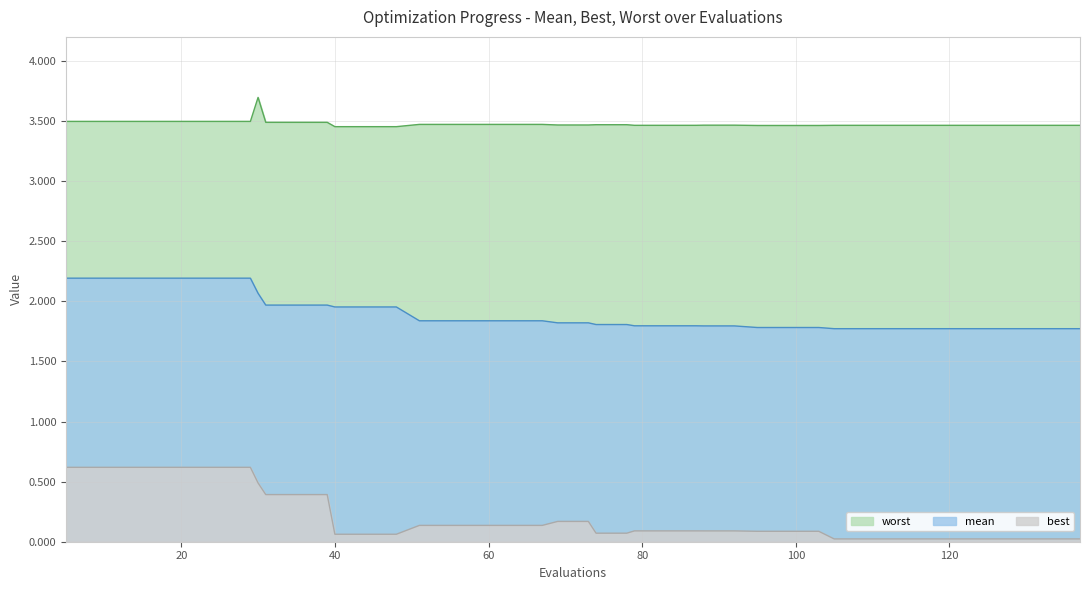

Where is worst nearest to the value 3?

40